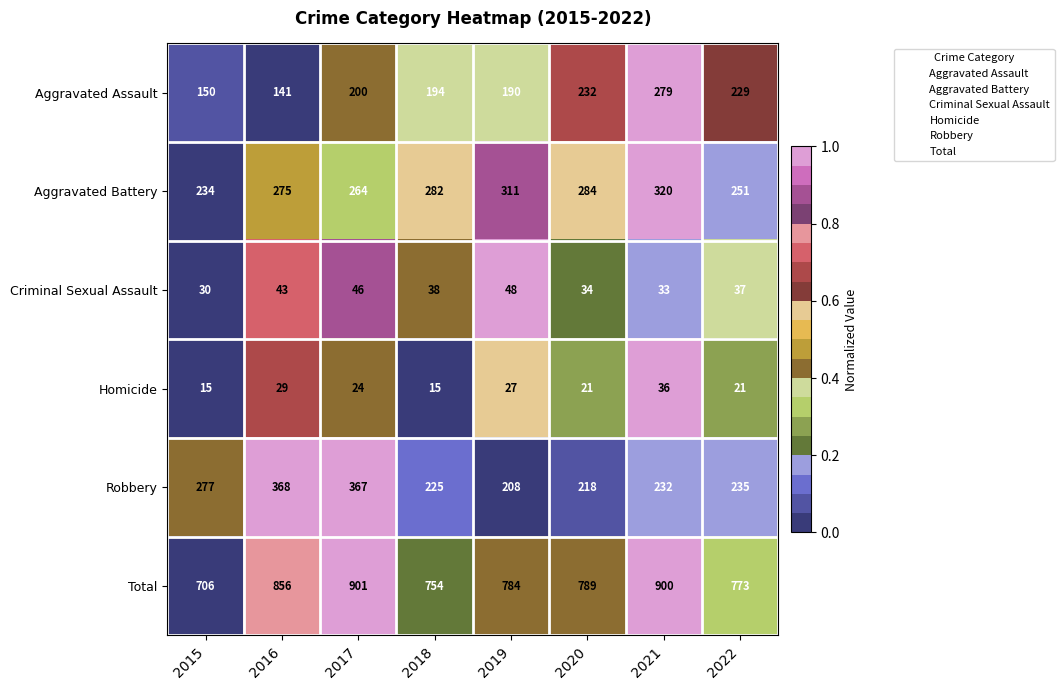

Which series changed the most between 2017 and 2022?

Robbery